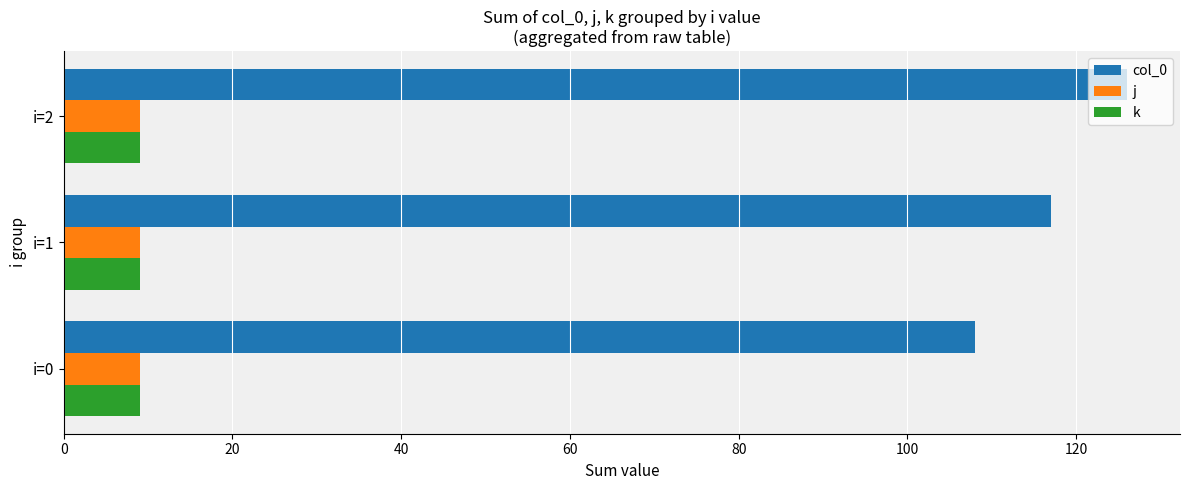

Which label corresponds to the largest value in the chart?

i=2